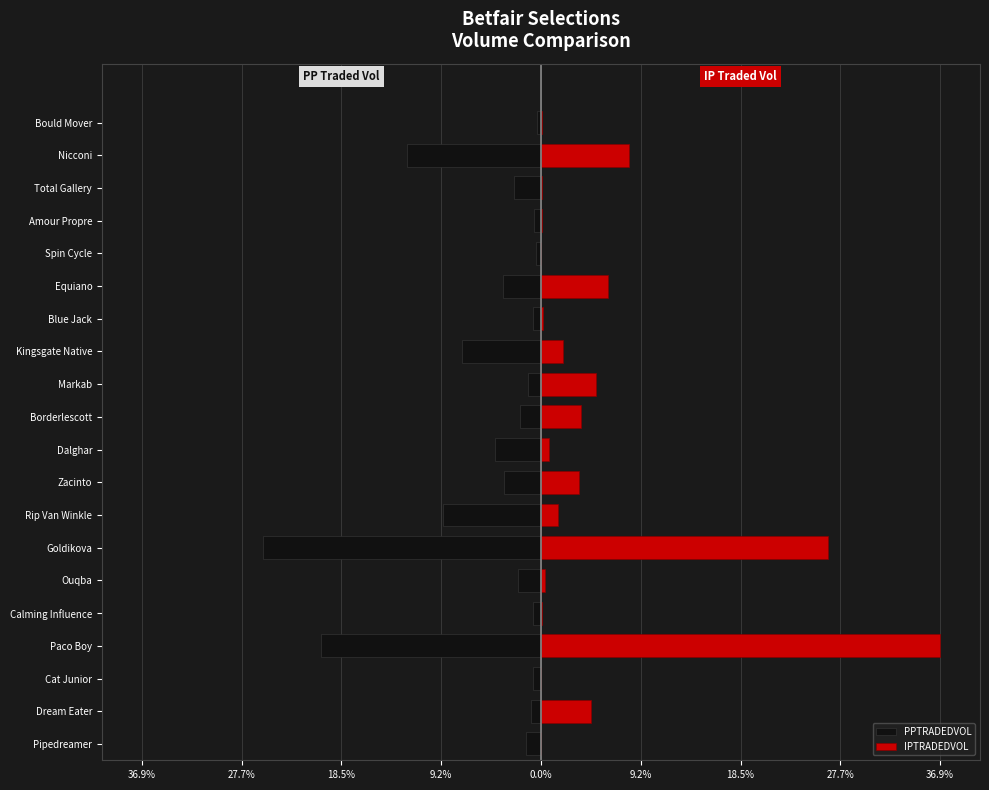

What is the sum of the PPTRADEDVOL values at Amour Propre and Equiano?

-4.2